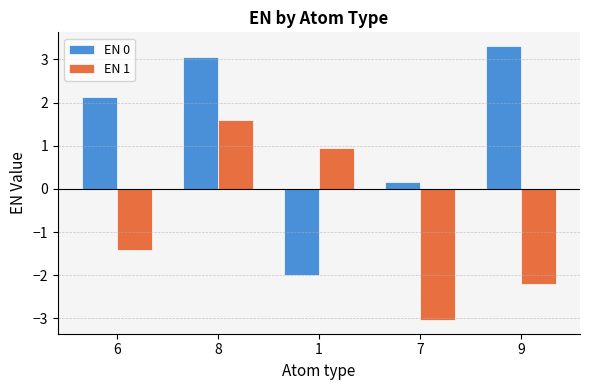

At how many categories does at least one series exceed 0?

5